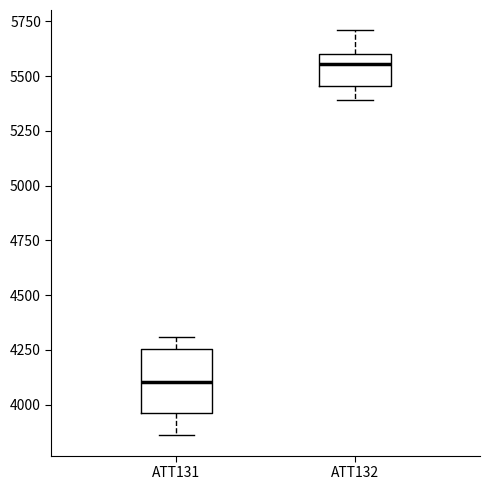

Which box has the highest median line?

ATT132